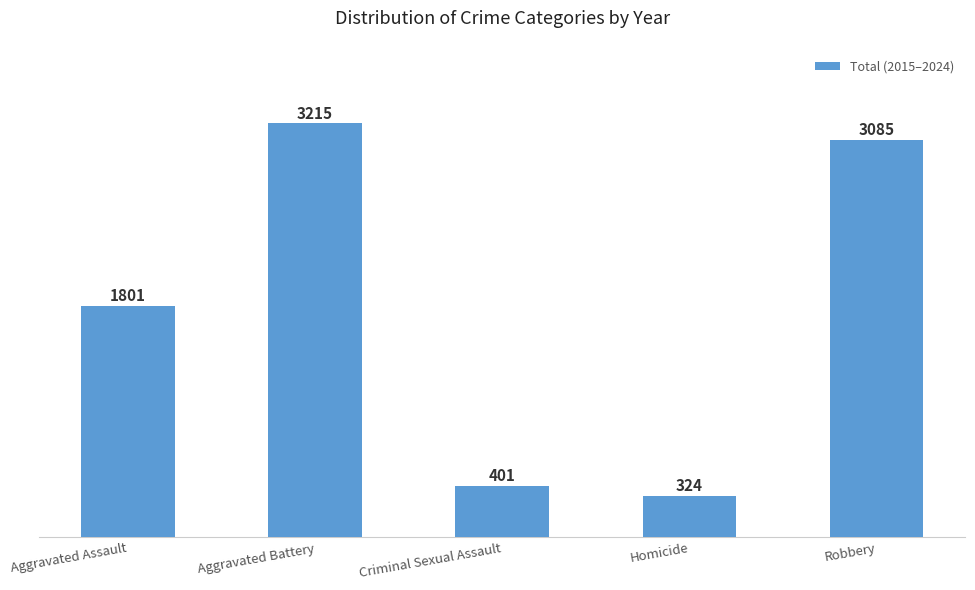

What is the maximum value shown in the chart?

3215